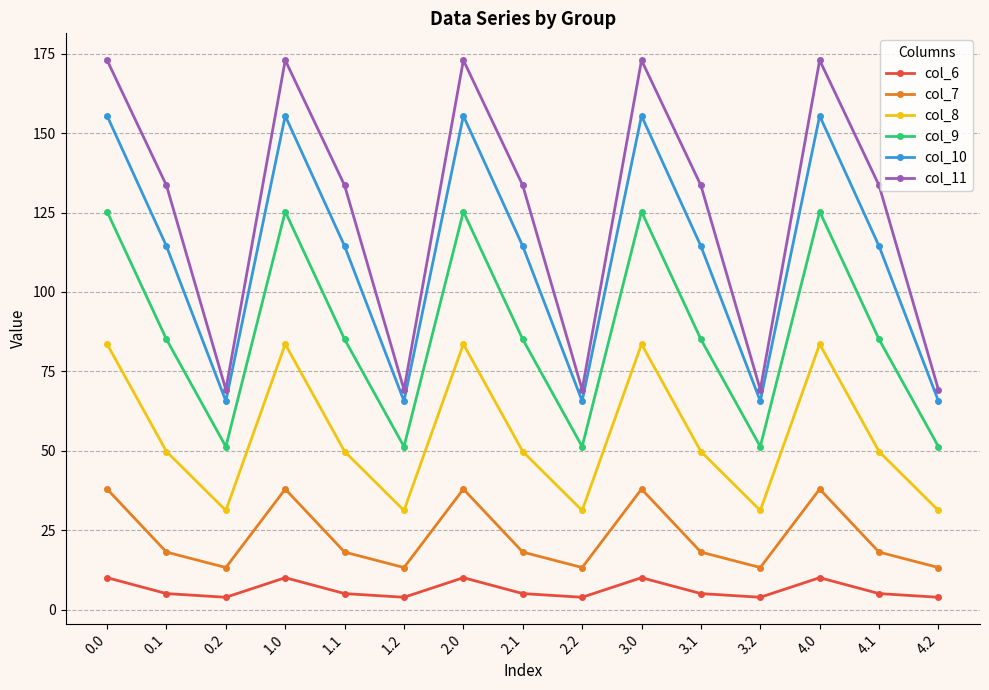

At 4.1, list the series in order from smallest to largest.

col_6, col_7, col_8, col_9, col_10, col_11